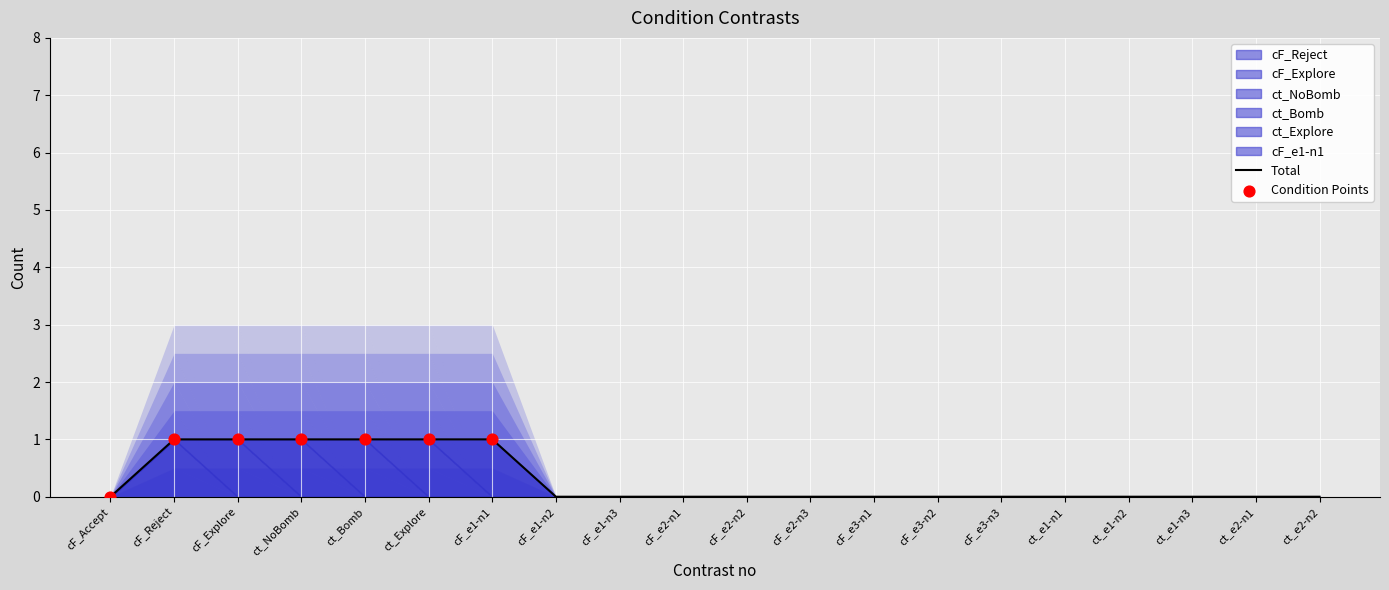

At which category is the sum across all series the highest?

cF_Reject